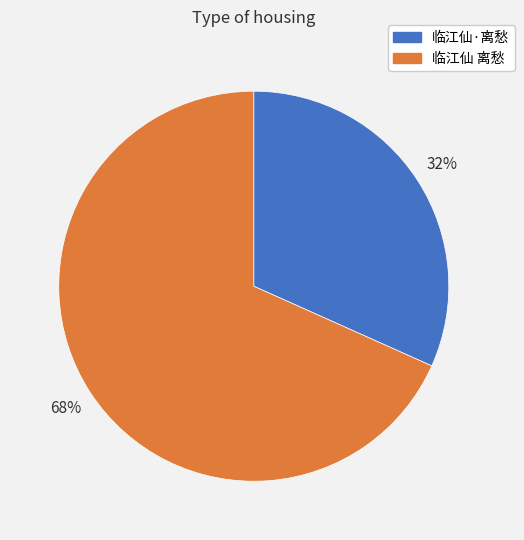

True or false: 临江仙·离愁 accounts for 32% of the total.

True